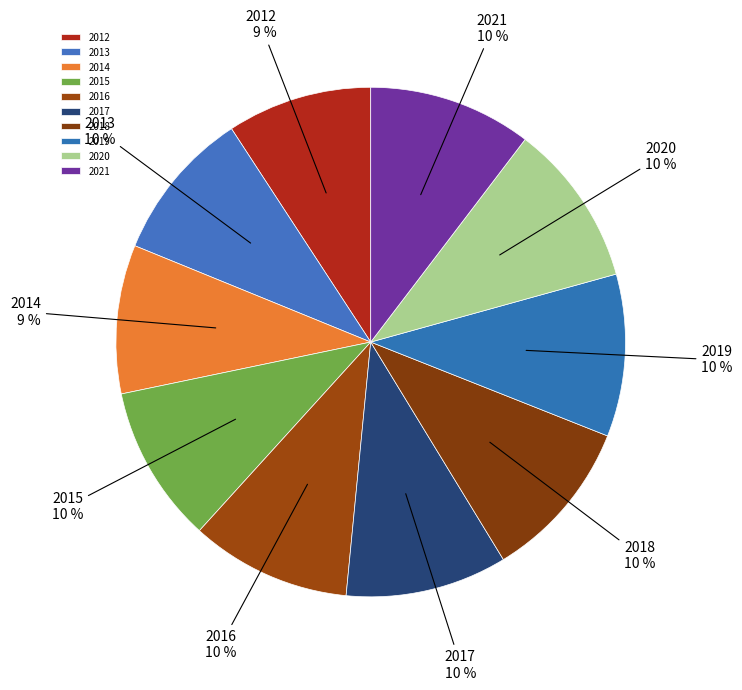

To the nearest percent, what is the average slice percentage?

10%